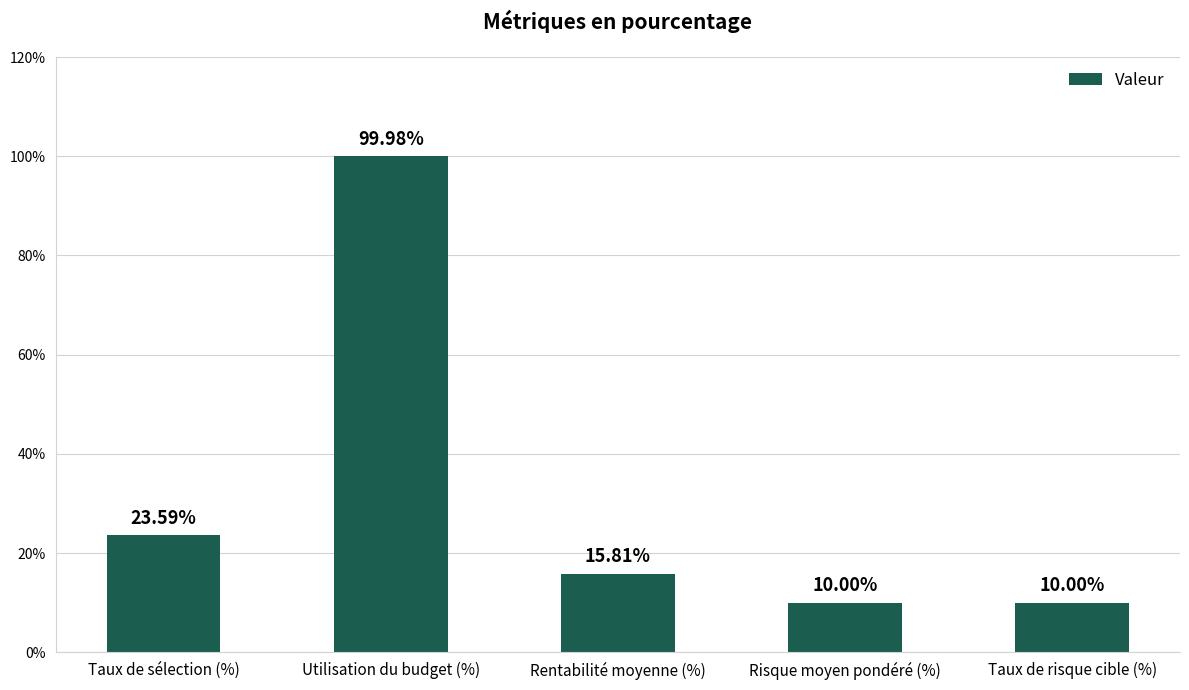

What is the greatest value displayed?

100.0